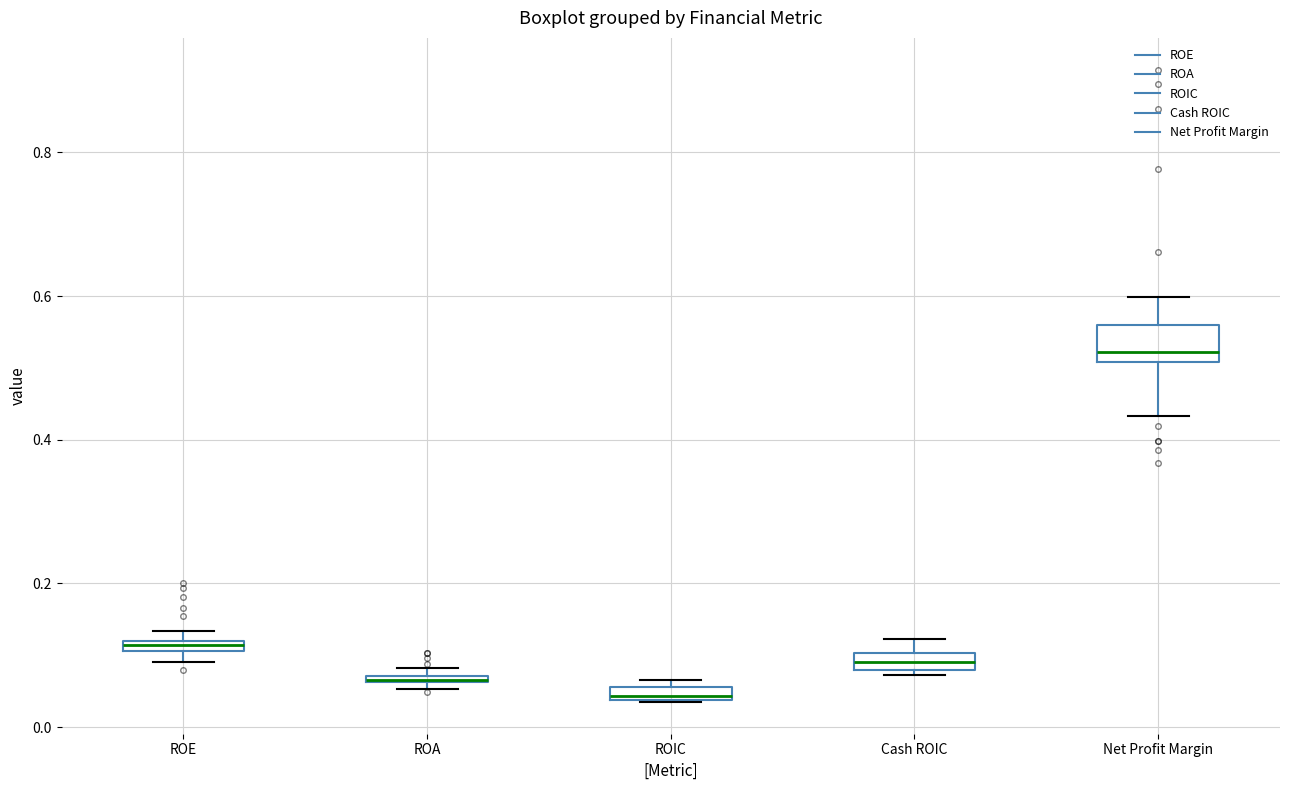

Which box is the tallest, from its lower edge to its upper edge?

Net Profit Margin